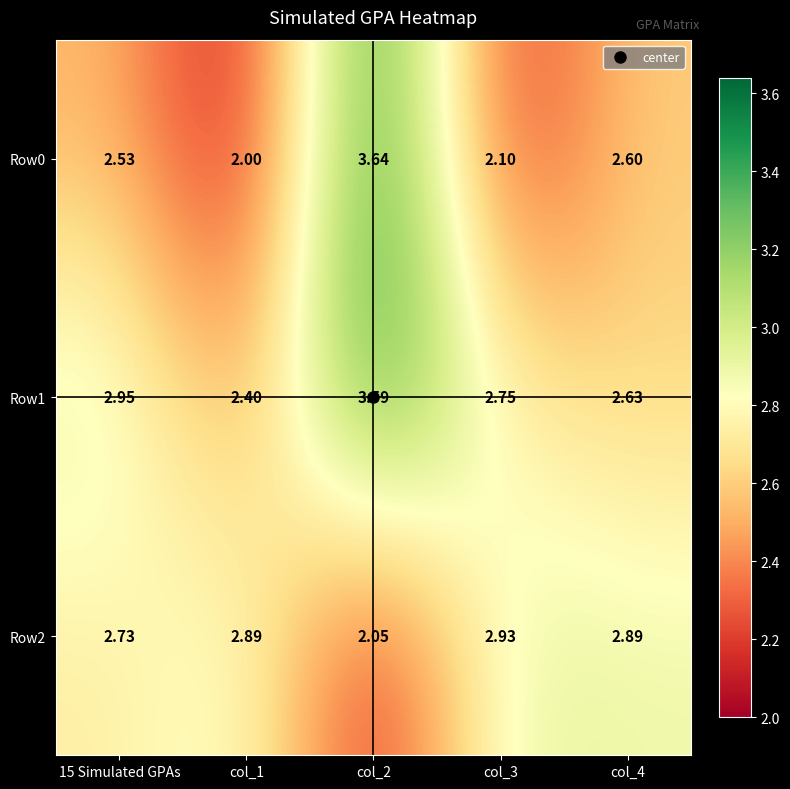

Is the value of Row1 at col_4 greater than the value of Row2 at col_4?

No